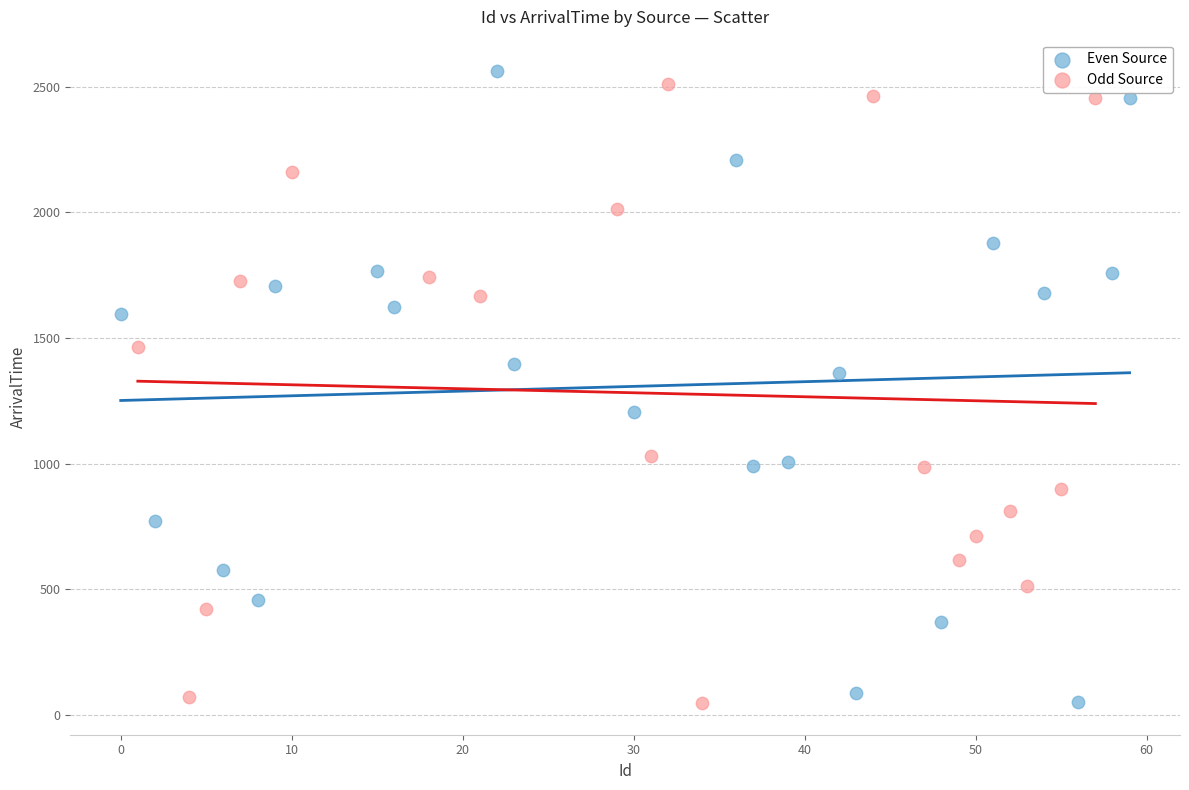

Which series contains the highest Y value?

Even Source